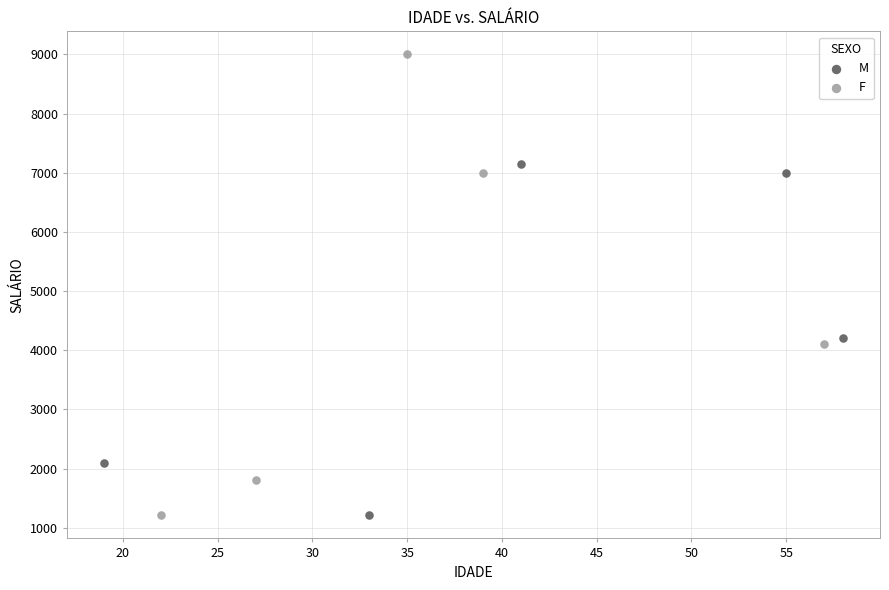

Which series reaches the maximum Y coordinate?

F